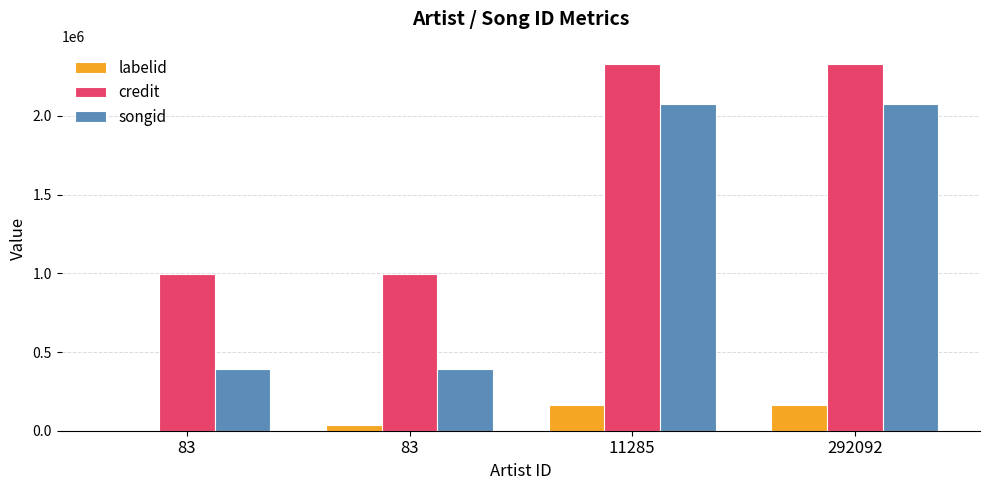

What is the sum of all labelid values?

371656